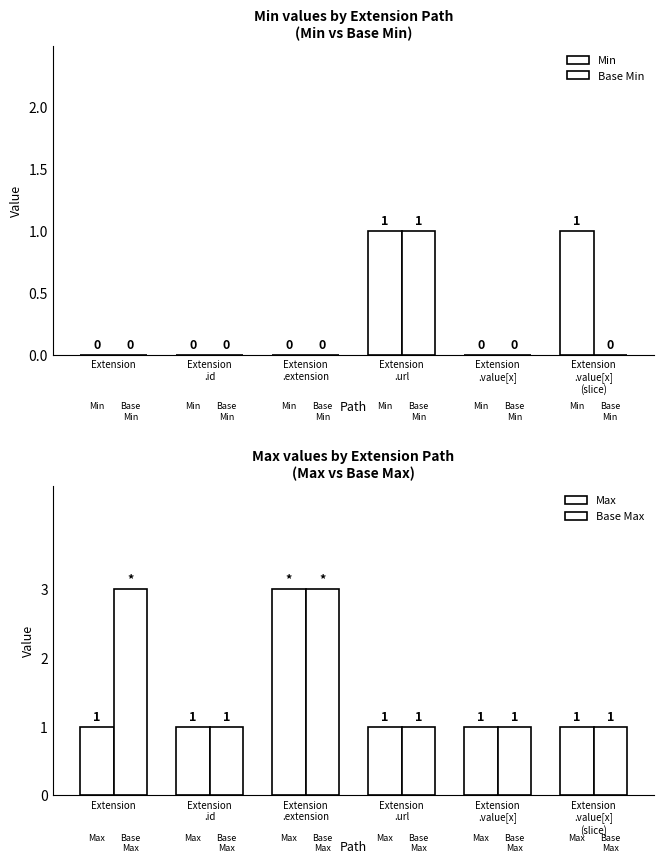

Reading right to left, list all the values displayed in this chart.

Min: Extension
.value[x]
(slice)=1	Extension
.value[x]=0	Extension
.url=1	Extension
.extension=0	Extension
.id=0	Extension=0
Base Min: Extension
.value[x]
(slice)=0	Extension
.value[x]=0	Extension
.url=1	Extension
.extension=0	Extension
.id=0	Extension=0
Max: Extension
.value[x]
(slice)=1	Extension
.value[x]=1	Extension
.url=1	Extension
.extension=3	Extension
.id=1	Extension=1
Base Max: Extension
.value[x]
(slice)=1	Extension
.value[x]=1	Extension
.url=1	Extension
.extension=3	Extension
.id=1	Extension=3